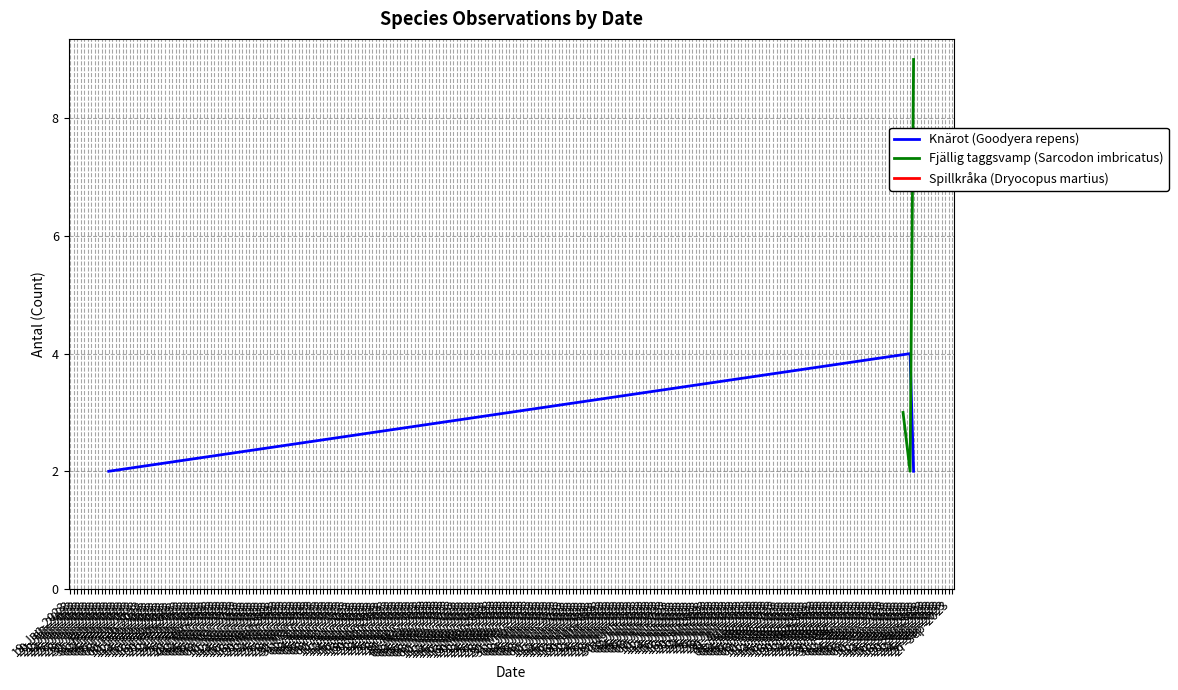

Reading left to right, what are all the values shown in this chart?

Knärot (Goodyera repens): 2	4	2
Fjällig taggsvamp (Sarcodon imbricatus): 3	2	9